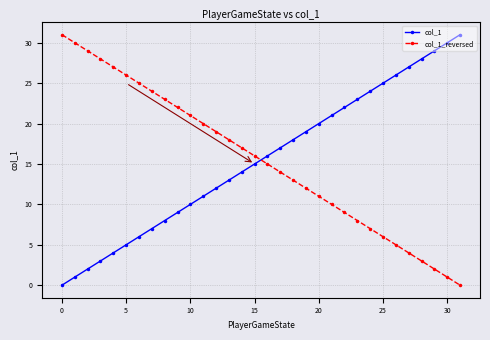

Does the chart have visible grid lines?

Yes